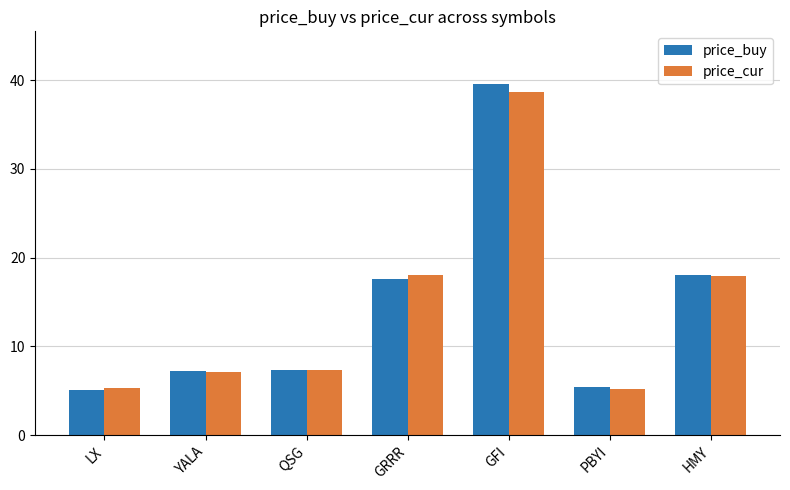

How many bars are there in each group?

2